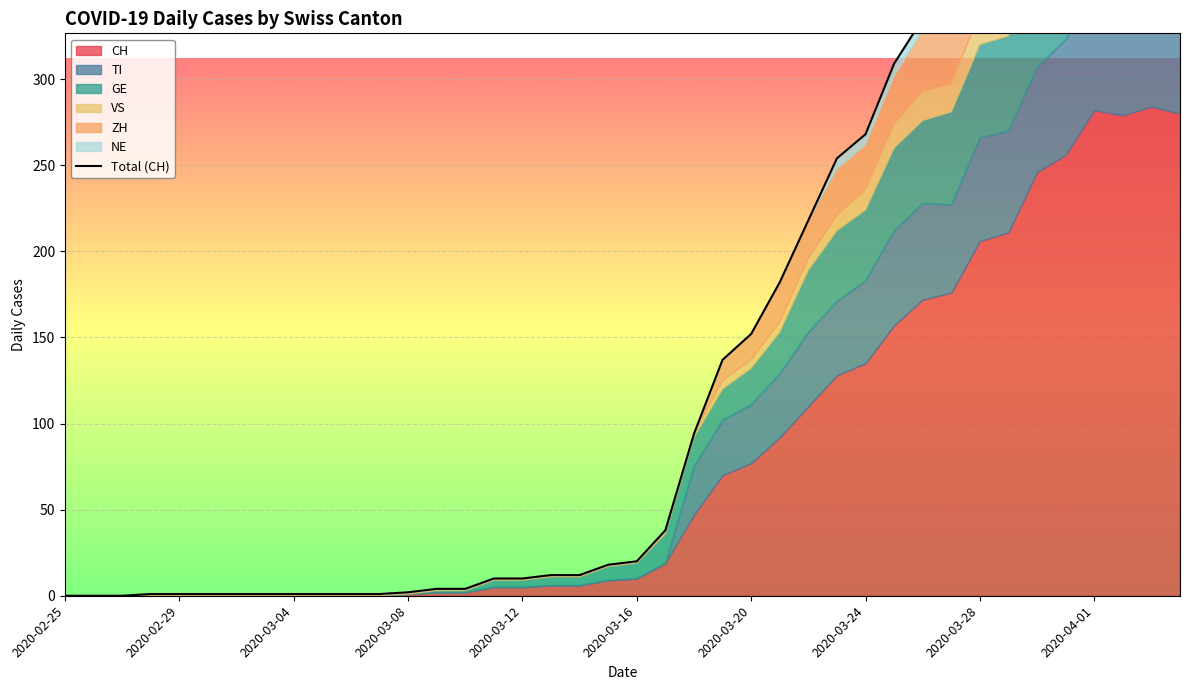

How many positive values are there?

37